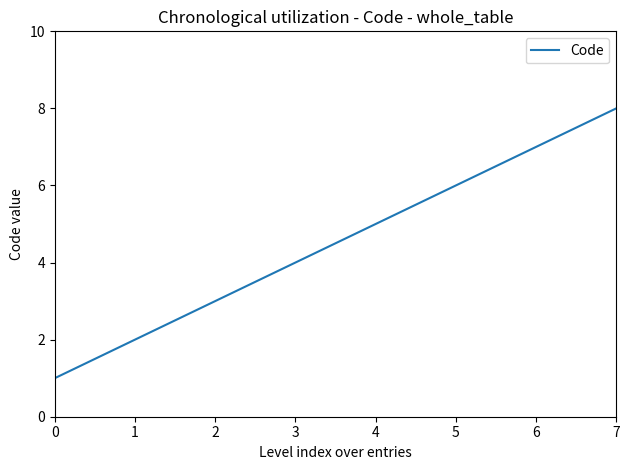

What is the ratio of the value at 3 to the value at 1?

2.0